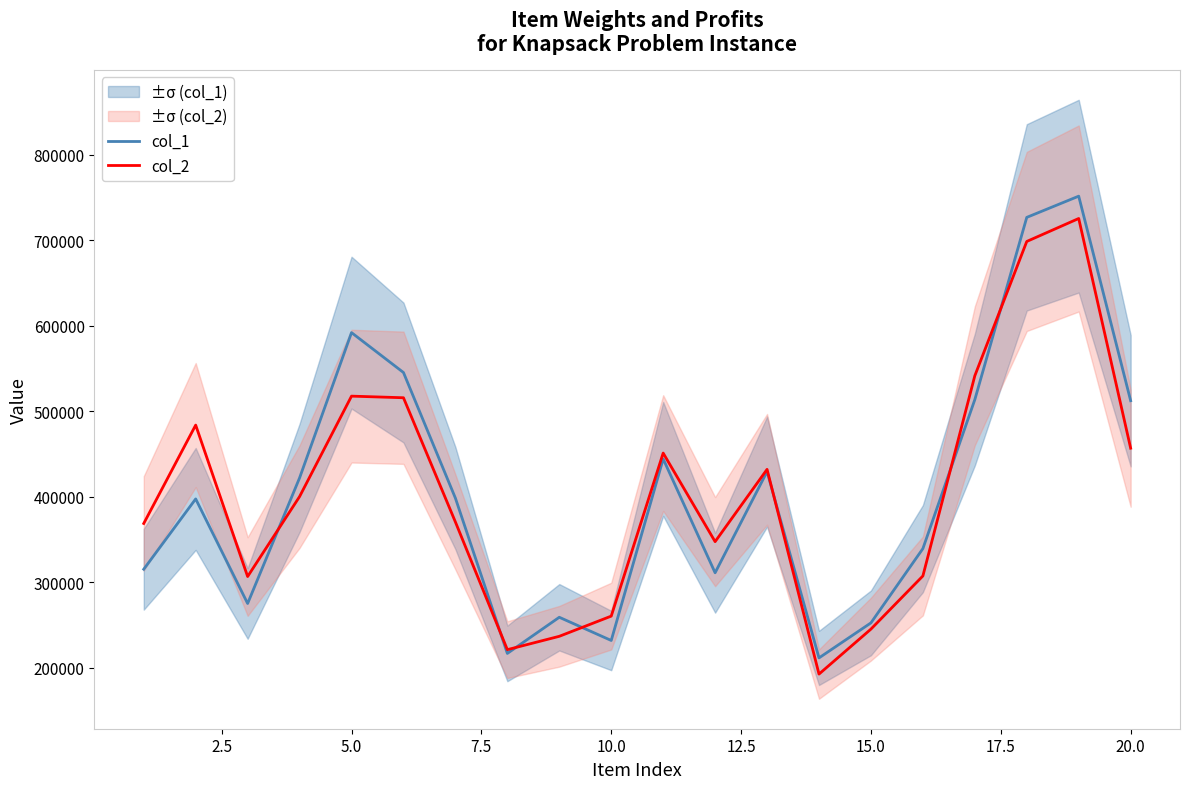

How many interior local peaks does the col_2 series have?

5